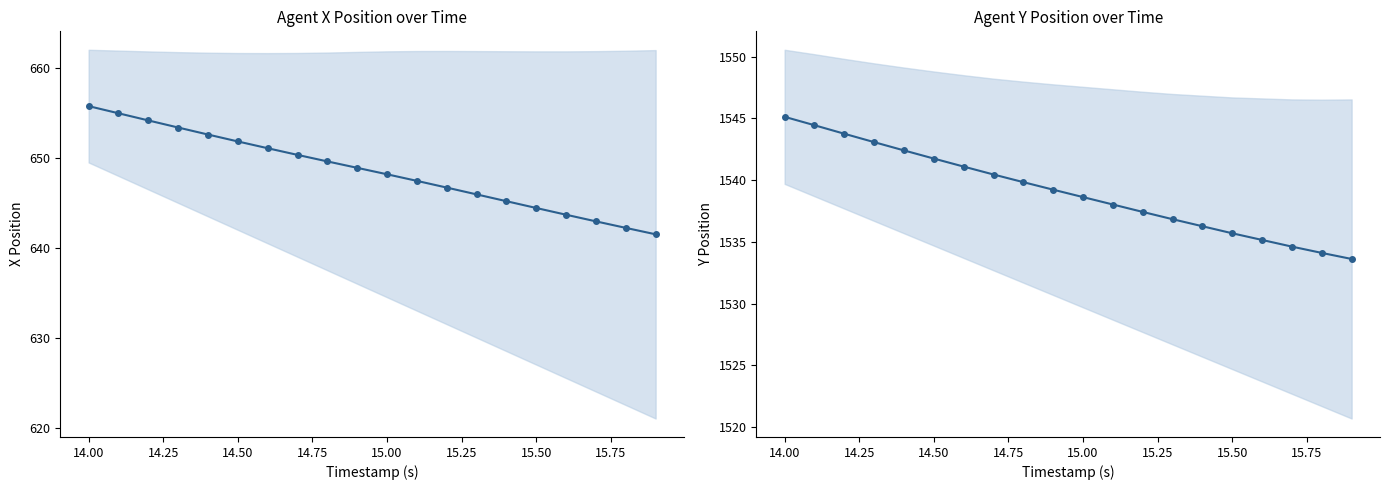

How many values in the X series exceed 648?

11